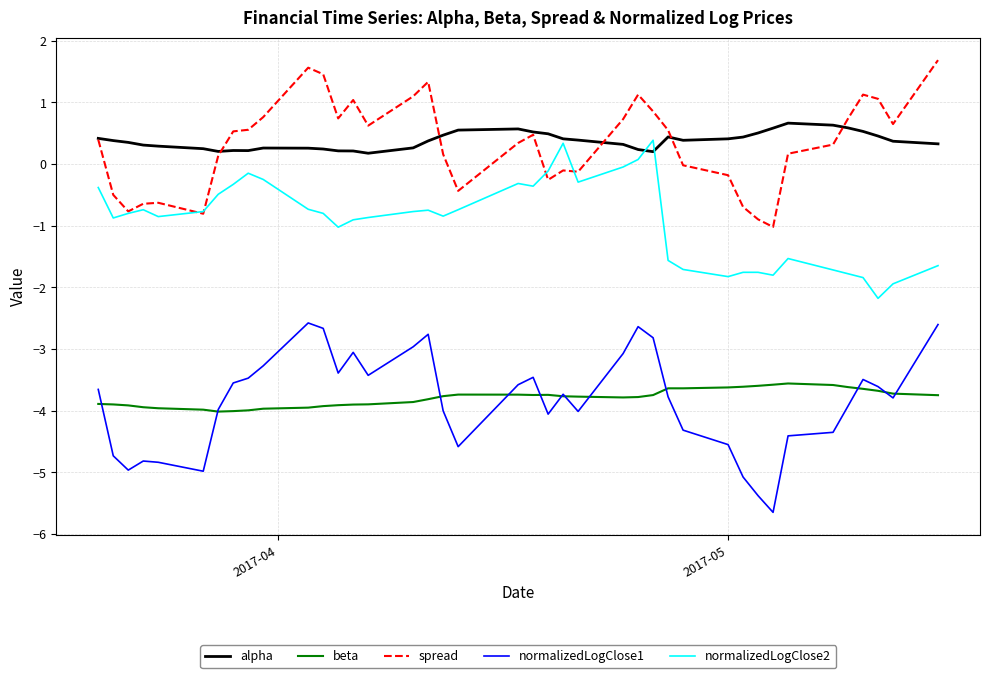

What is the greatest value displayed?

1.7